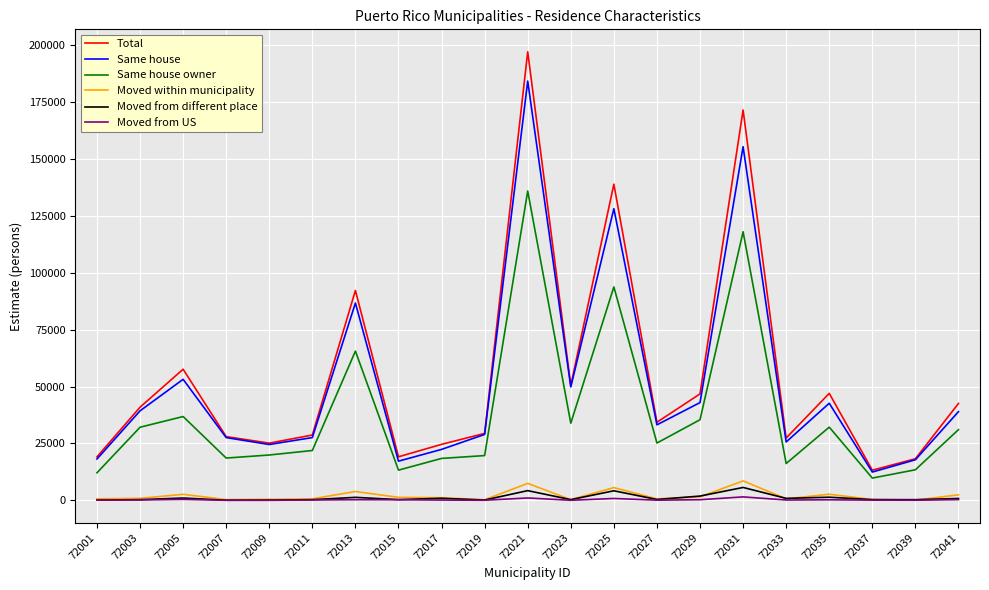

What is the maximum value for Same house?

184352